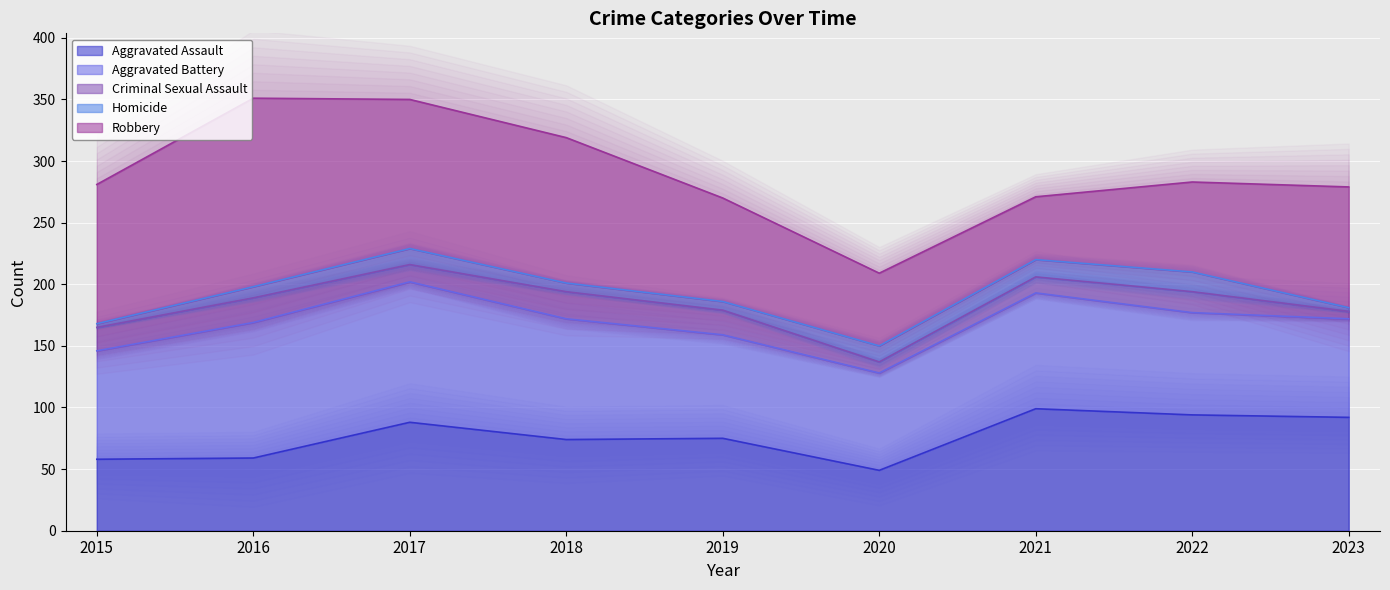

Reading left to right, what are all the values shown in this chart?

Aggravated Assault line: 58	59	88	74	75	49	99	94	92
Aggravated Battery line: 146	169	202	172	159	128	193	177	172
Criminal Sexual Assault line: 165	189	216	194	179	137	206	194	178
Homicide line: 168	198	229	201	186	150	220	210	181
Robbery line: 281	351	350	319	270	209	271	283	279